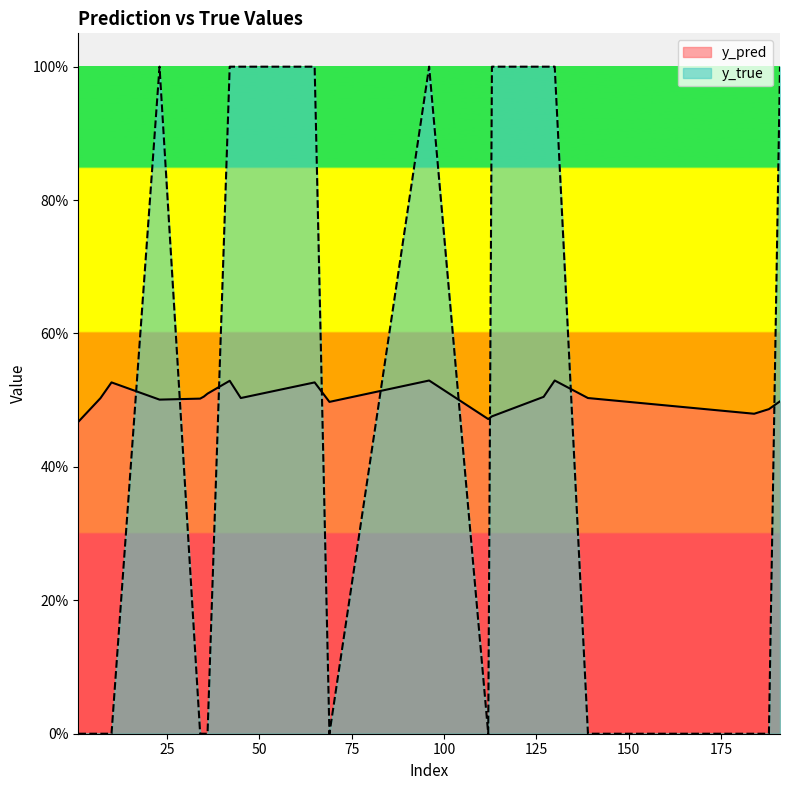

At which category does y_pred reach its first local valley?

23